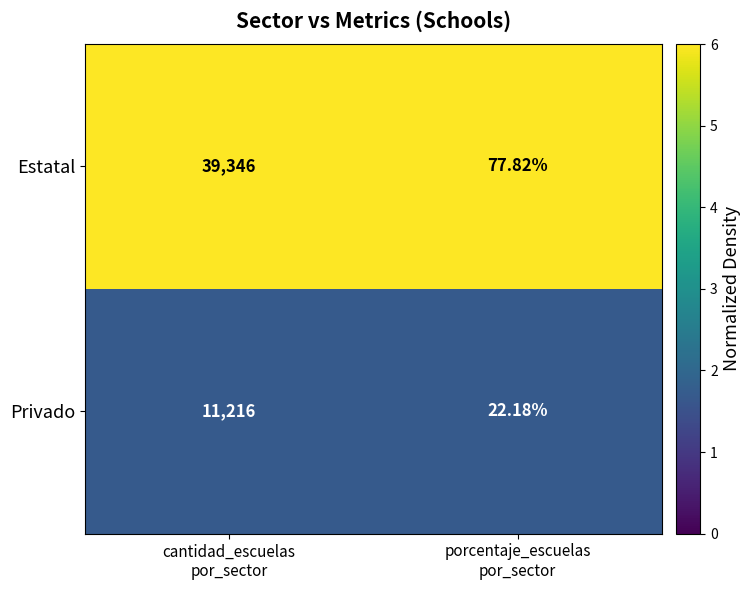

Which series has the widest spread of values?

Estatal